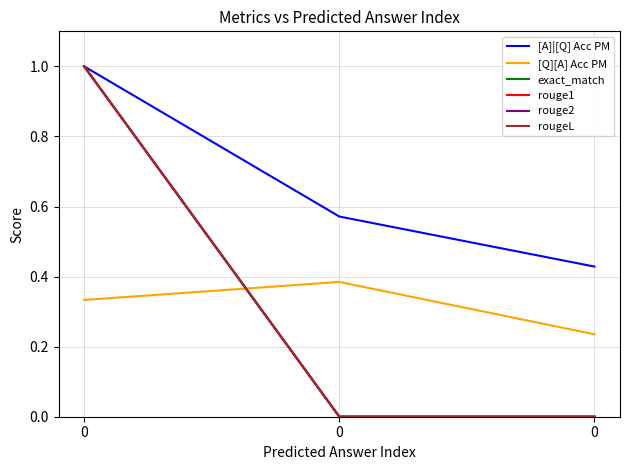

What is the greatest value displayed?

1.0